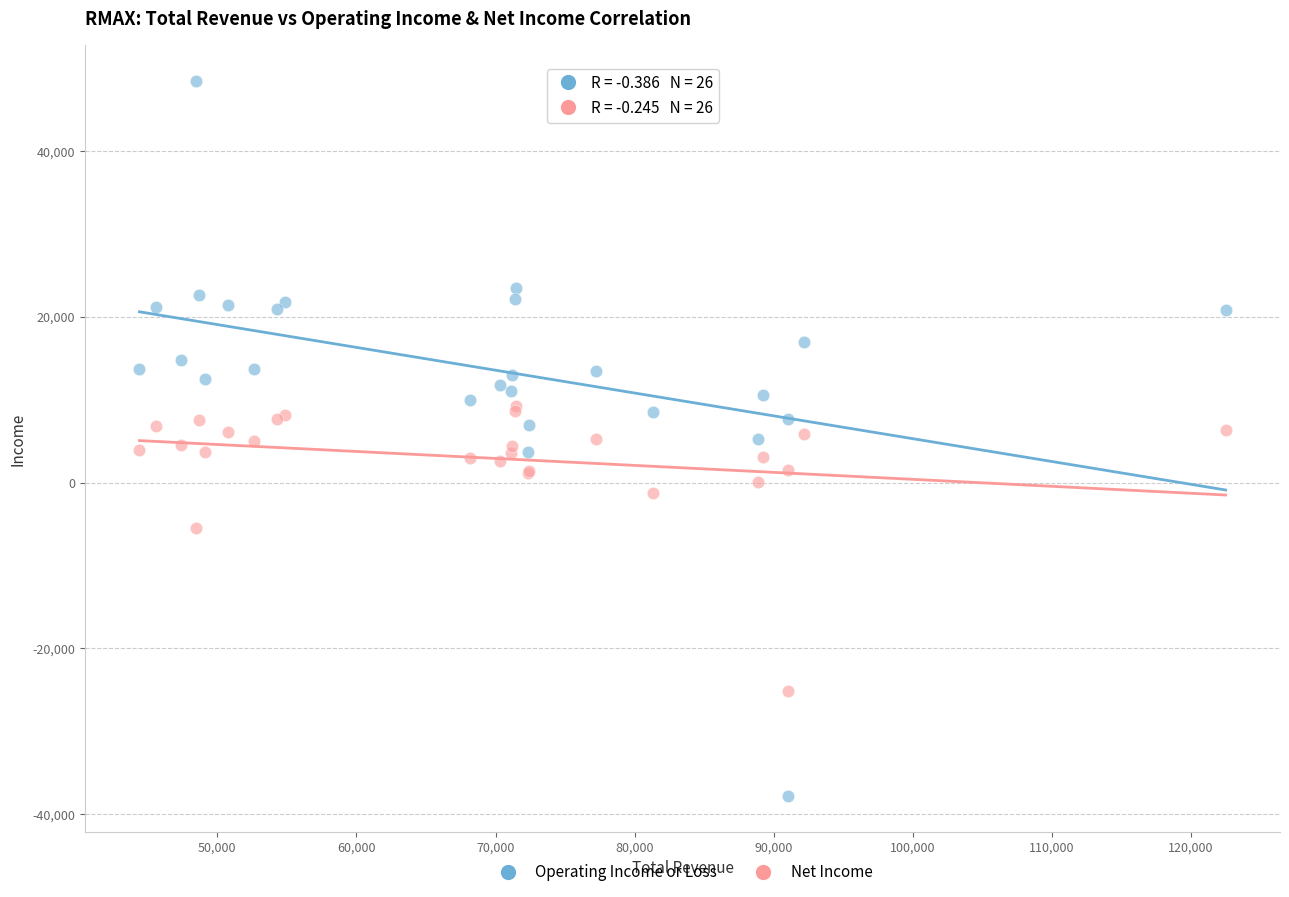

Which series has the largest Y range (max minus min)?

Operating Income or Loss